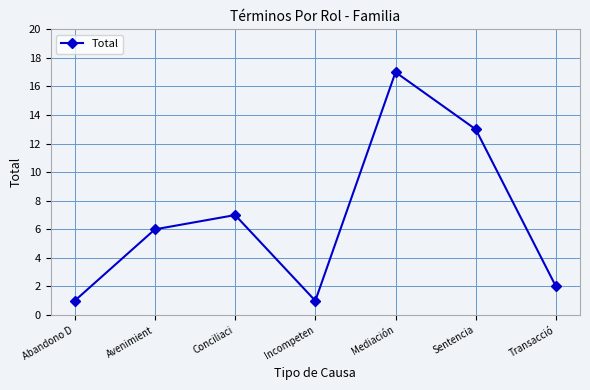

What is the label of the 4th point from the right?

Incompeten